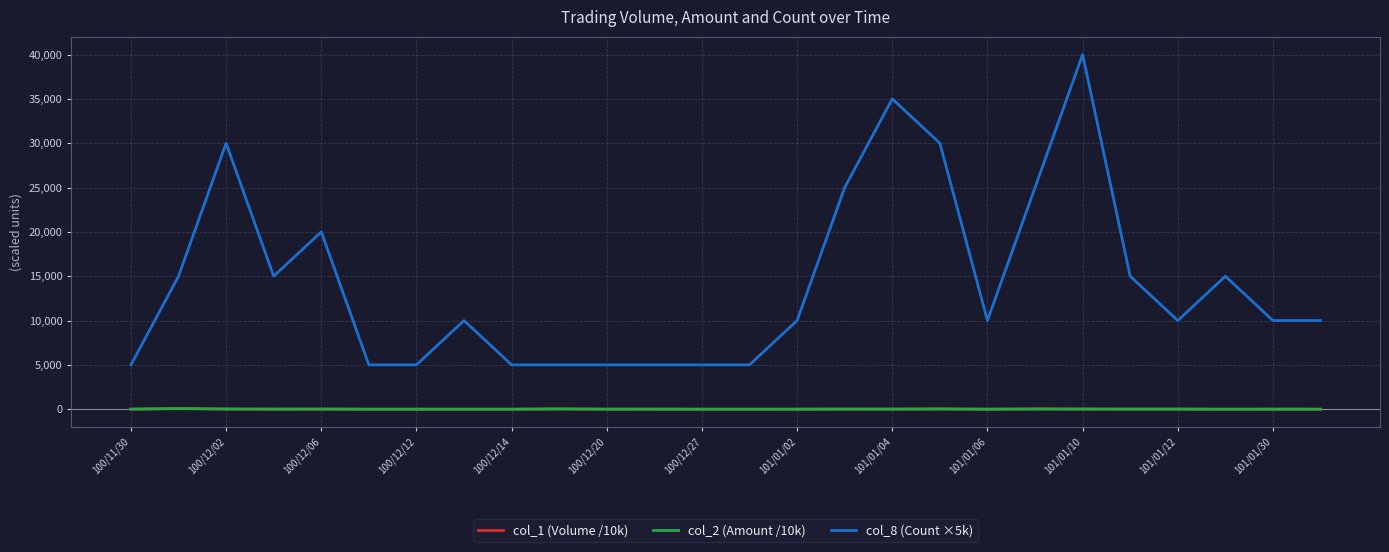

Which series has the largest range (max minus min)?

col_8 (Count ×5k)